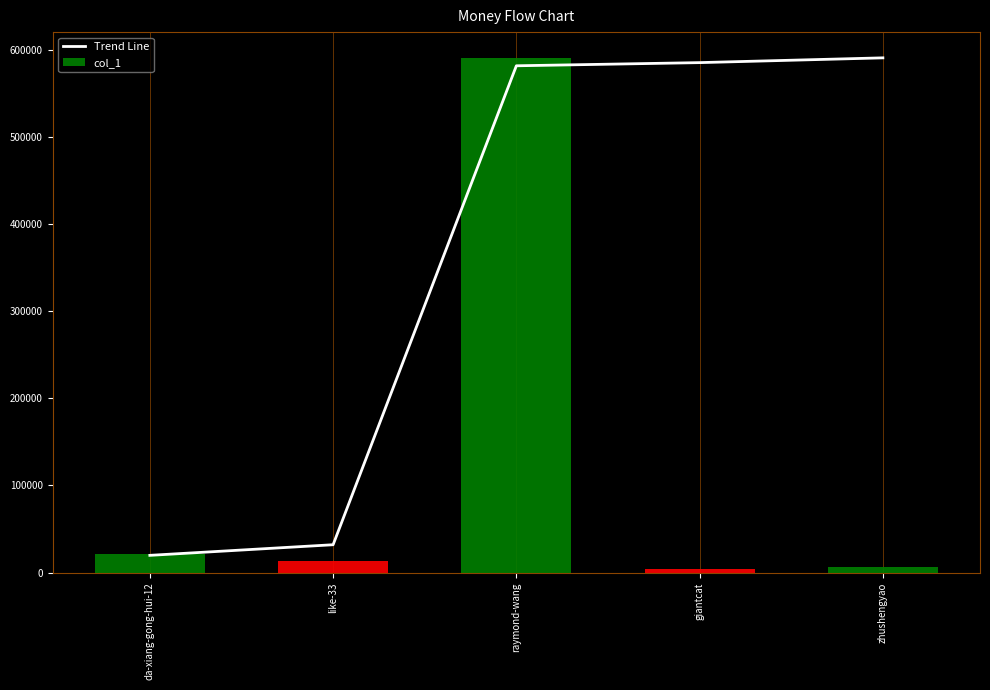

Are the bars horizontal?

No